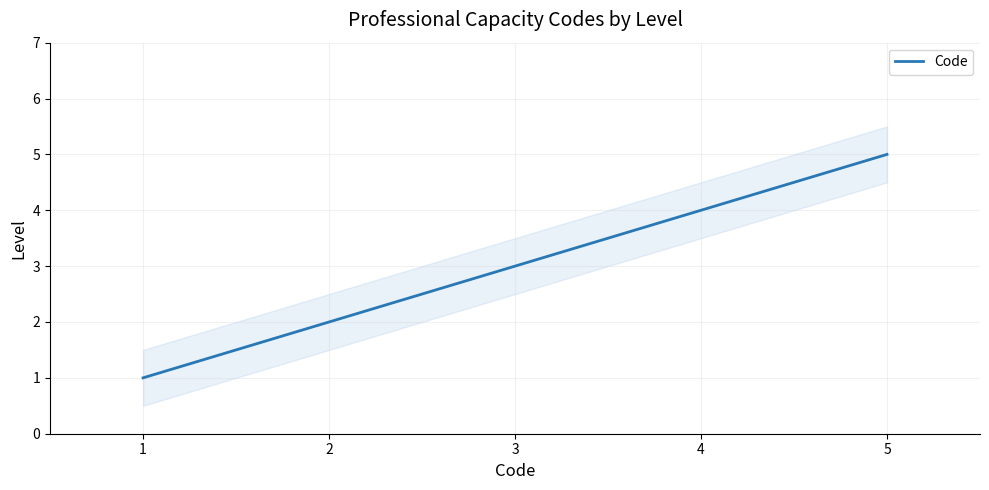

List the labels in order of value, largest first.

5, 4, 3, 2, 1